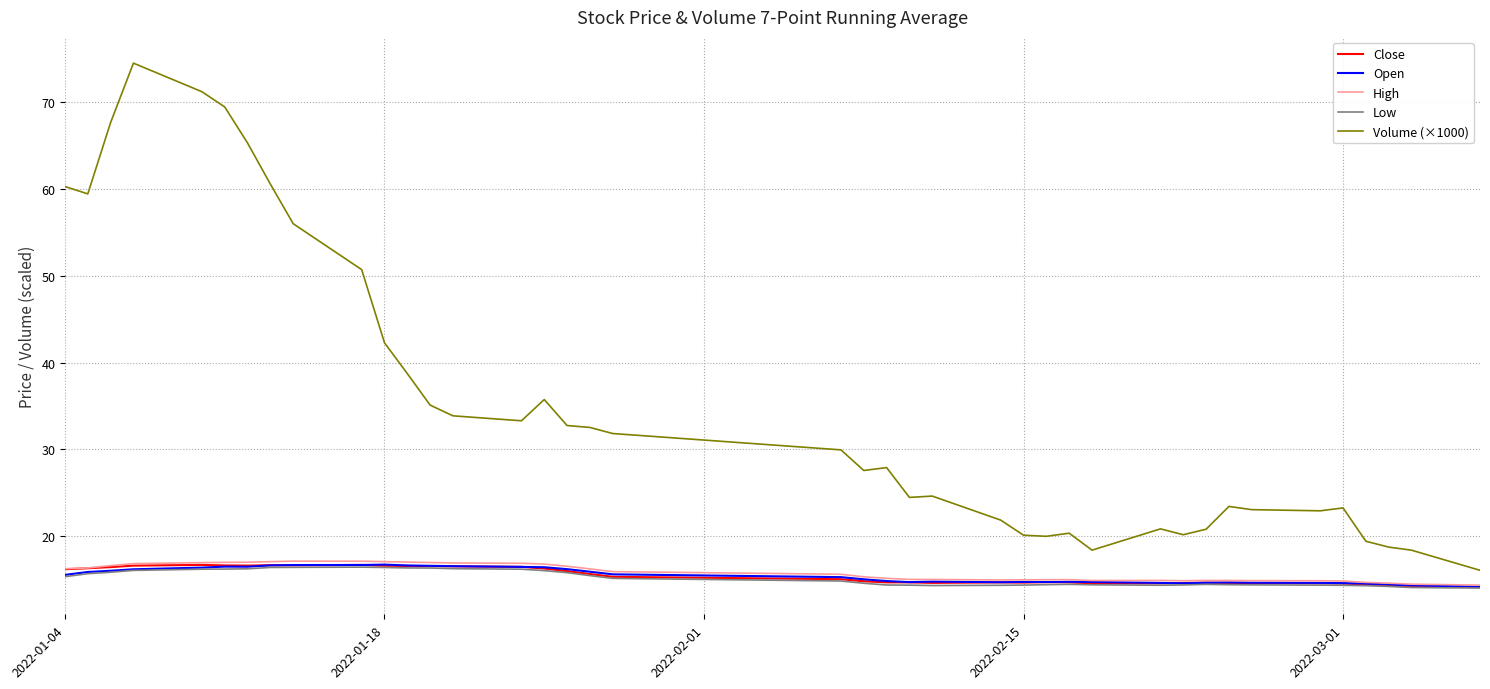

Does the chart have visible grid lines?

Yes